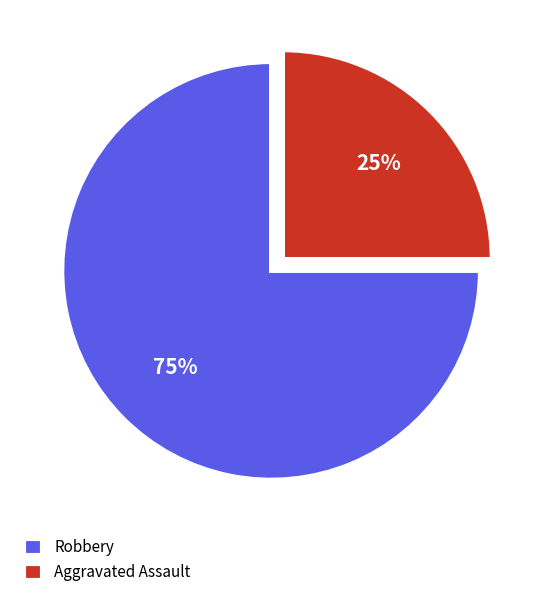

To the nearest percent, what percentage of the pie is Robbery?

75%